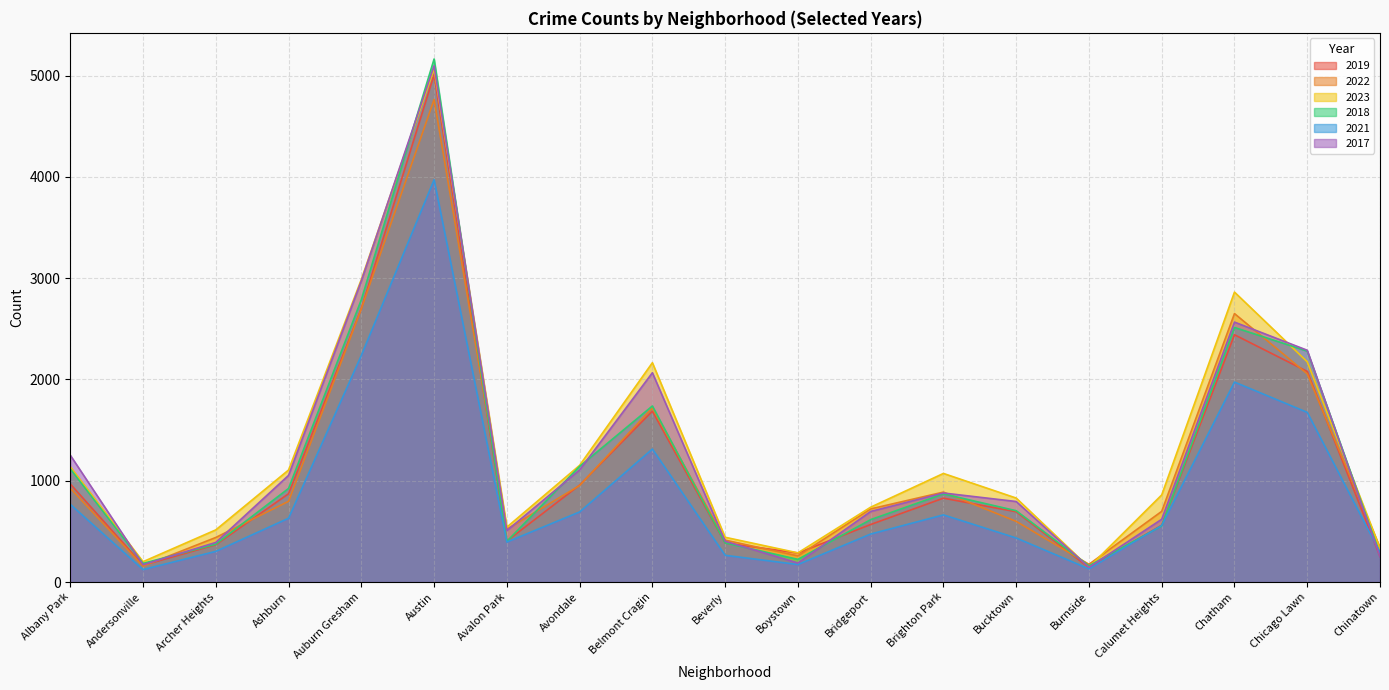

What is the label of the 17th point from the left?

Chatham